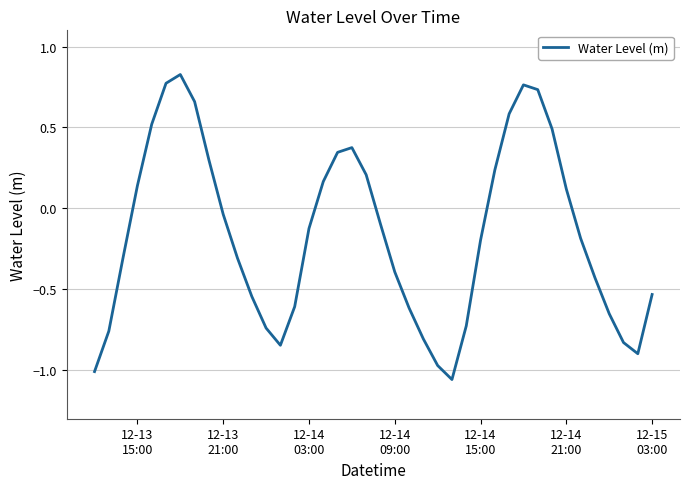

What is the difference between the maximum and minimum values?

1.9